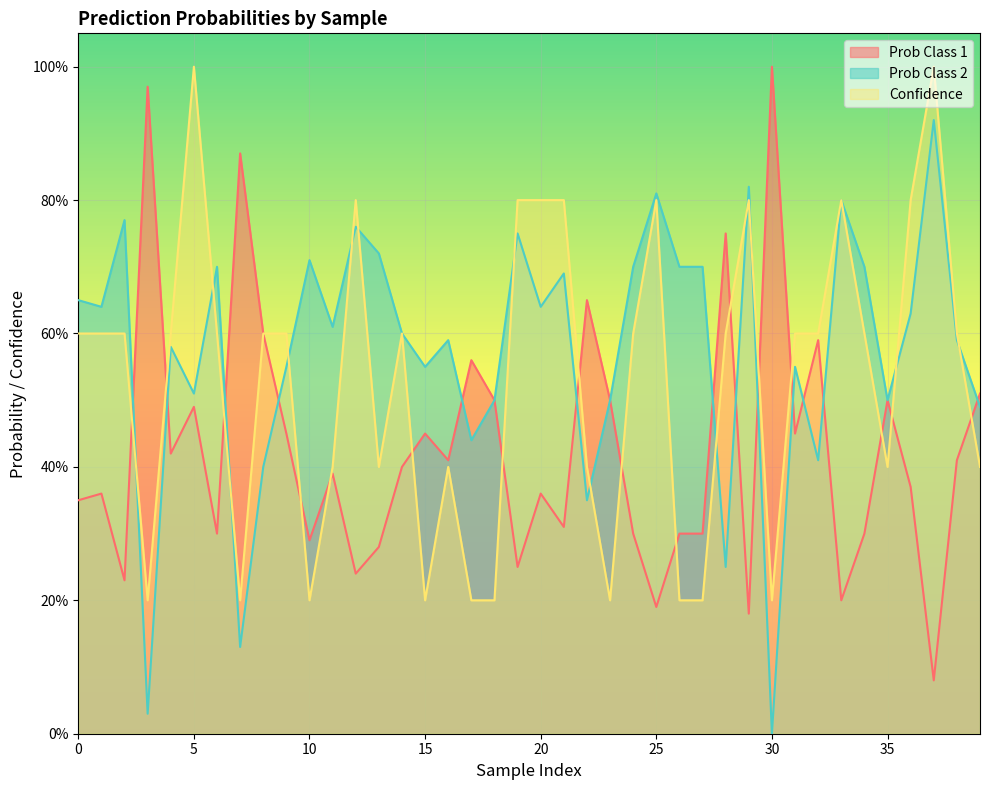

In Prob Class 2, how many points are lower than both neighbors (excluding endpoints)?

13